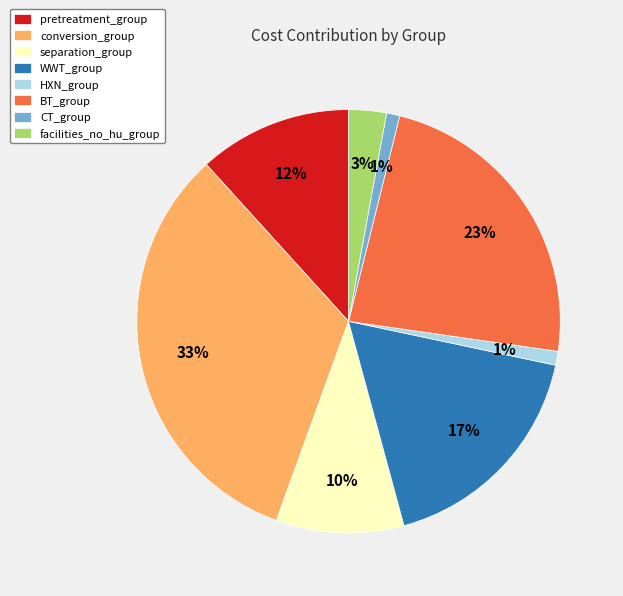

Combined, do CT_group and facilities_no_hu_group account for over 50%?

No